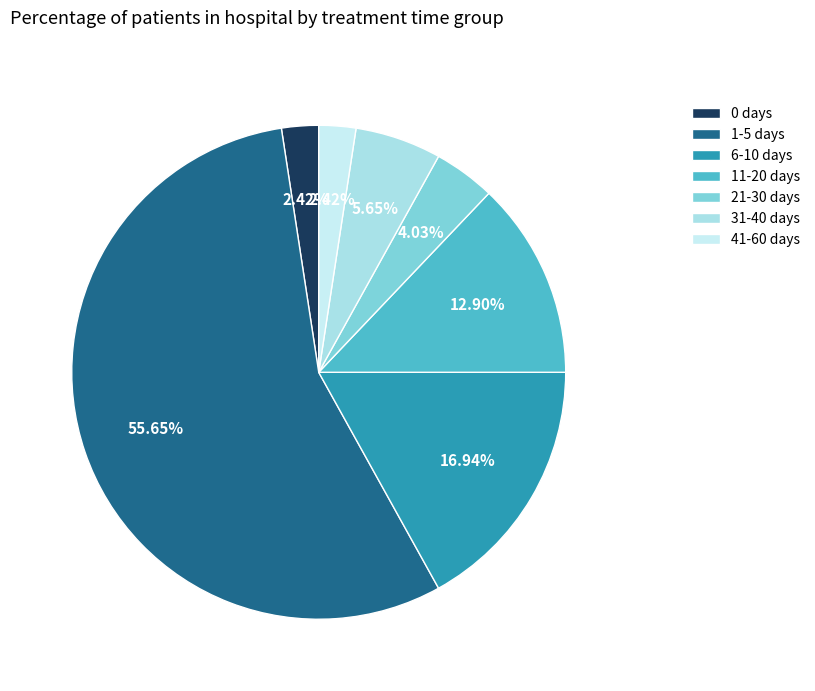

What percentage is the 0 days slice, to the nearest percent?

2%